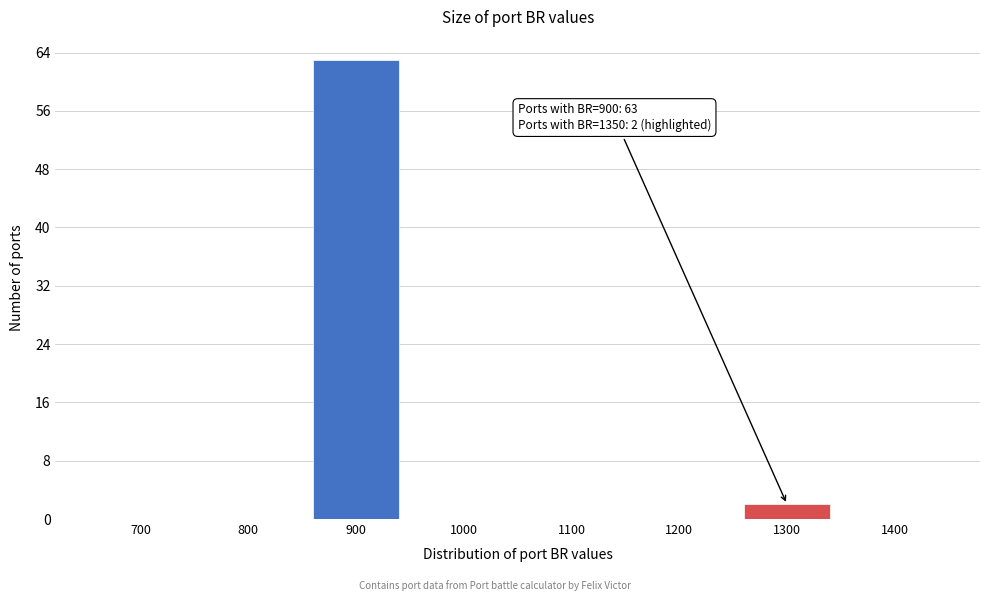

Reading left to right, extract all data points from this chart.

700=0	800=0	900=63	1000=0	1100=0	1200=0	1300=2	1400=0